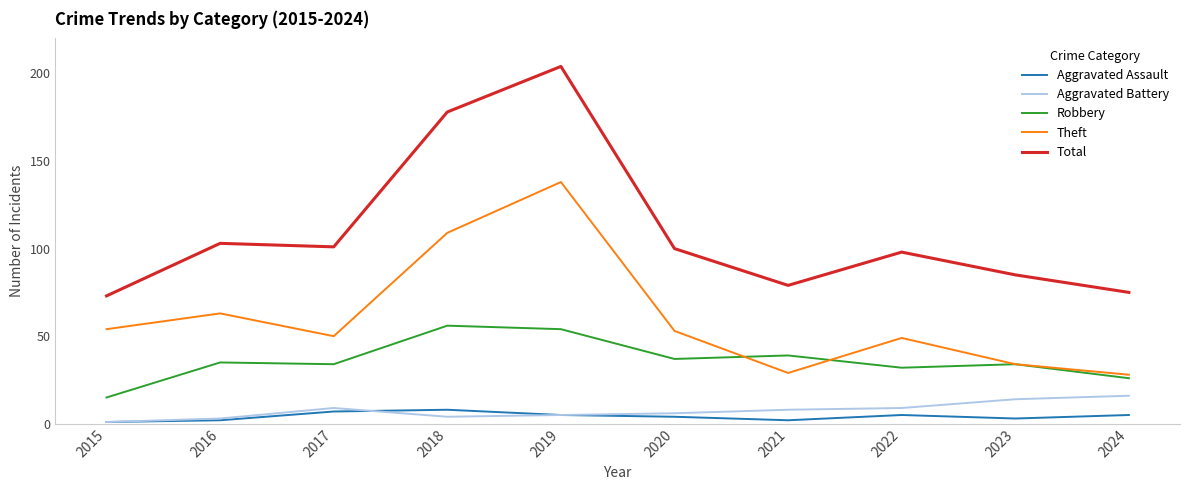

List the series in order of their peak value, highest first.

Total, Theft, Robbery, Aggravated Battery, Aggravated Assault